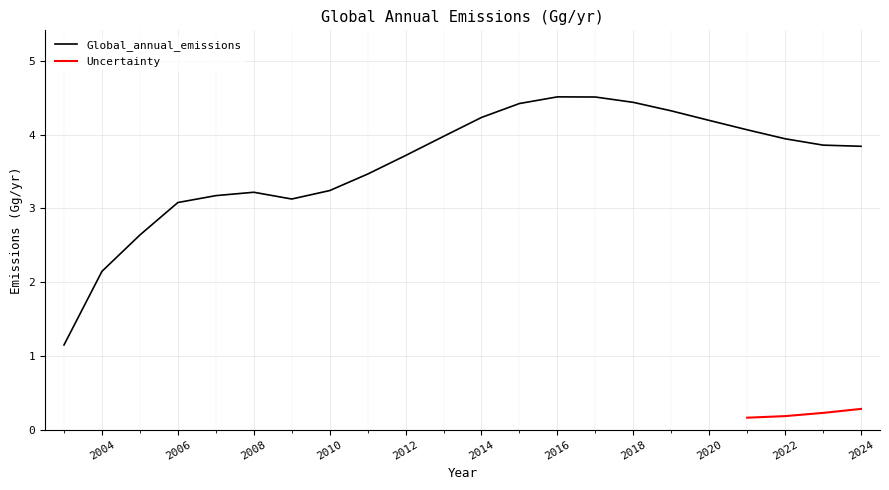

The Global_annual_emissions series shows 1.5 at 2012. True or false?

False